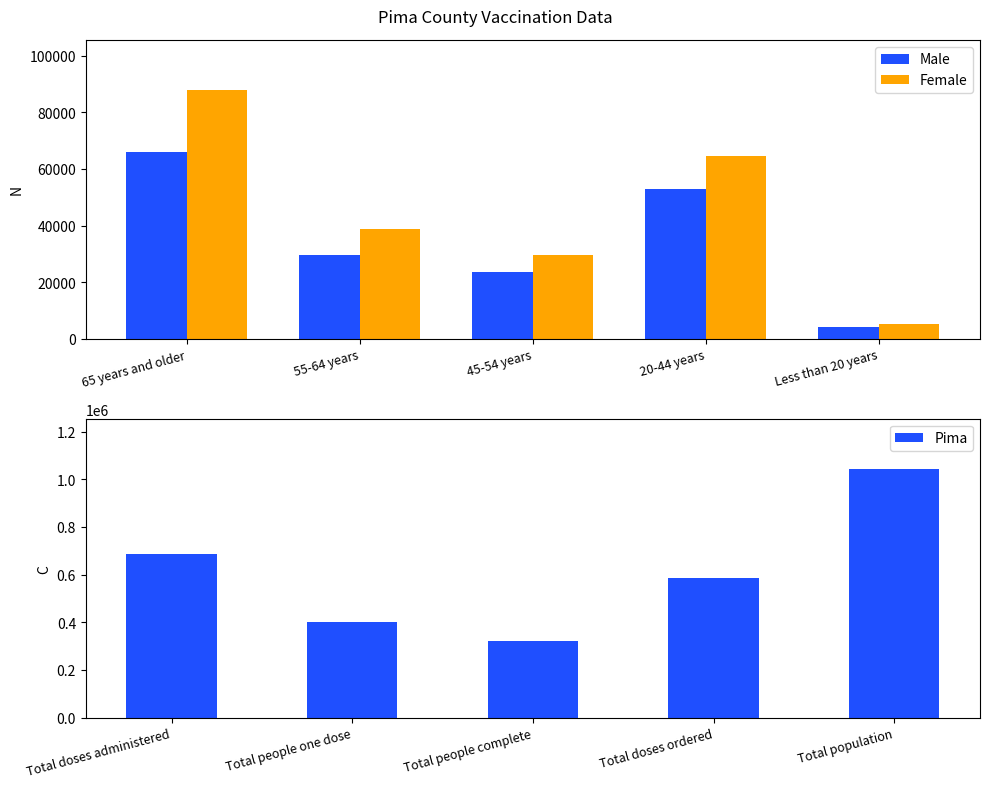

Is the value of Male at 55-64 years greater than the value of Female at 65 years and older?

No